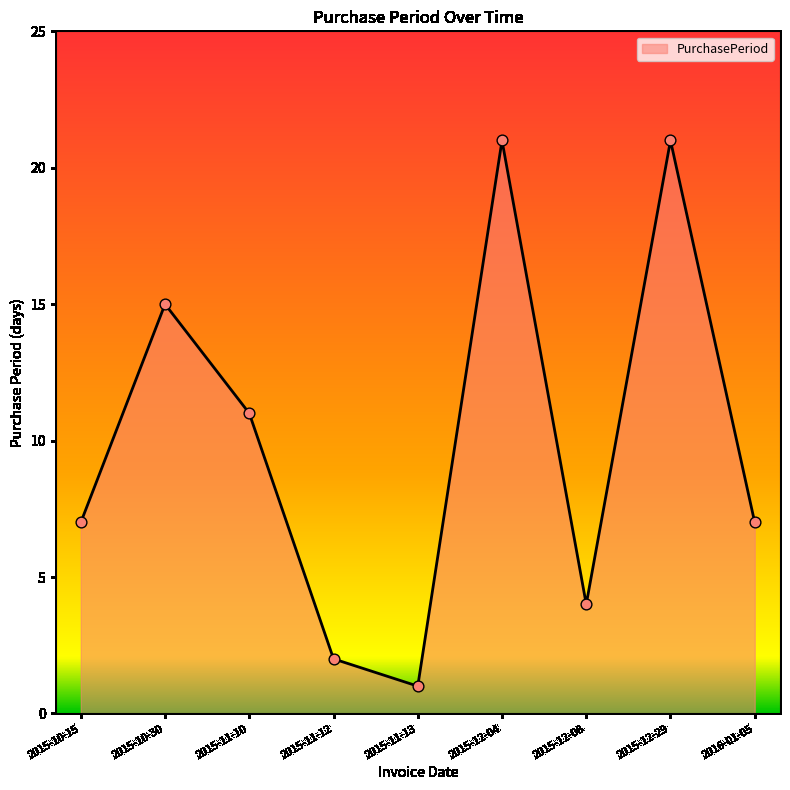

What is the ratio of the value at 2015-11-13 to the value at 2015-10-15?

0.1